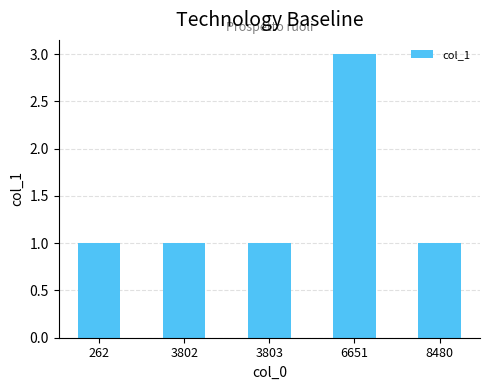

What is the minimum value shown in the chart?

1